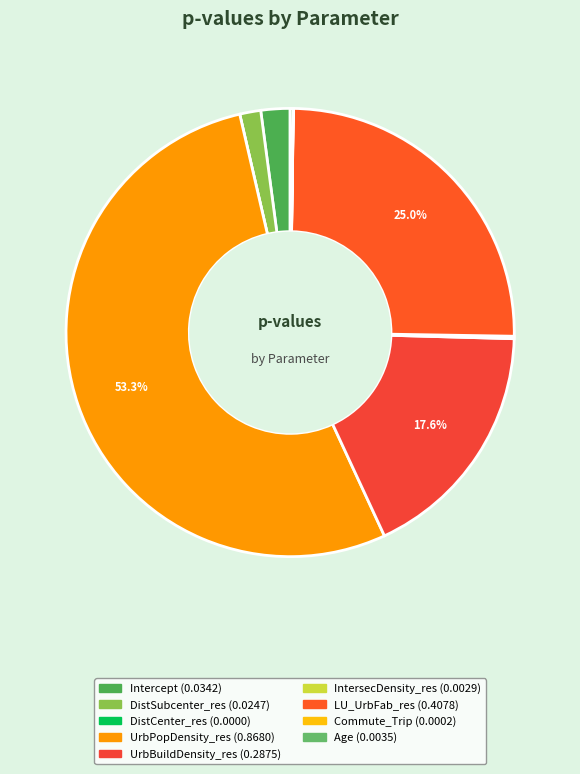

What percentage do Intercept and Commute_Trip together represent?

2.1%